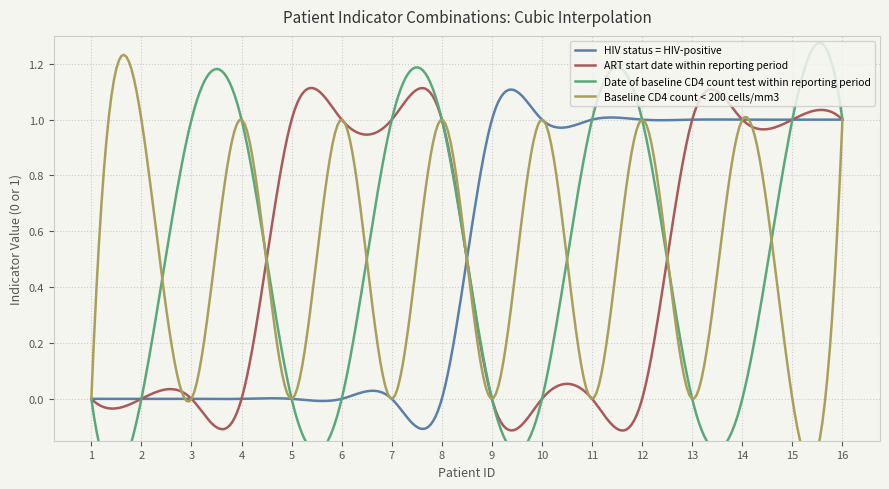

In Baseline CD4 count < 200 cells/mm3, how many points are higher than both neighbors (excluding endpoints)?

7